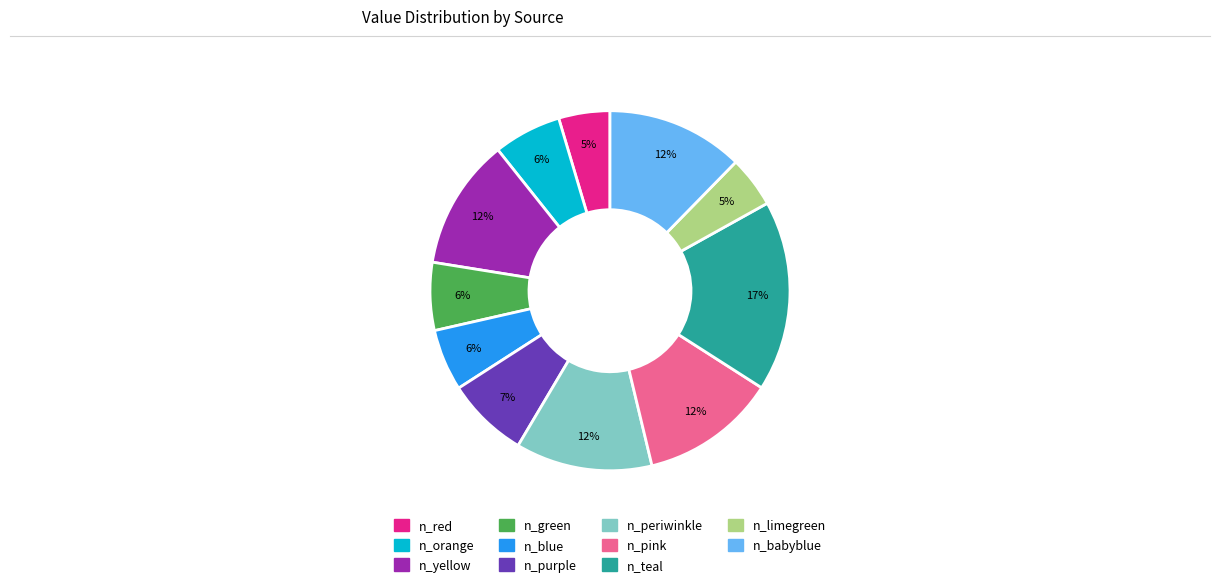

Which slice is the largest?

n_teal